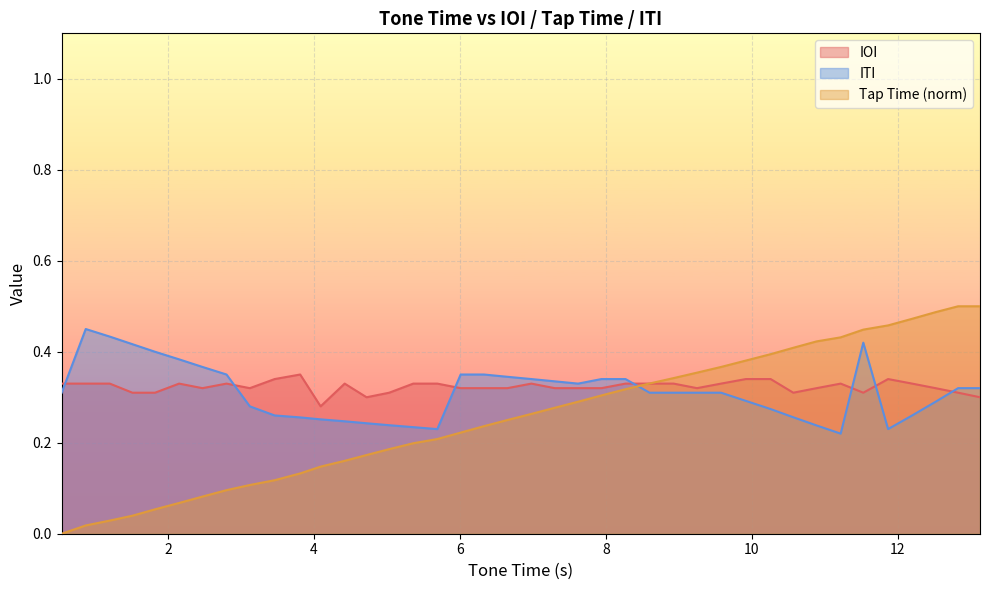

What is the value of the 23rd point from the left?

0.3